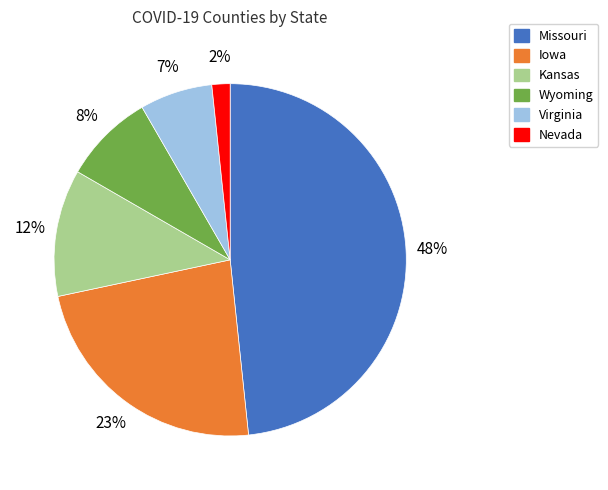

Is there a majority slice in this chart?

No